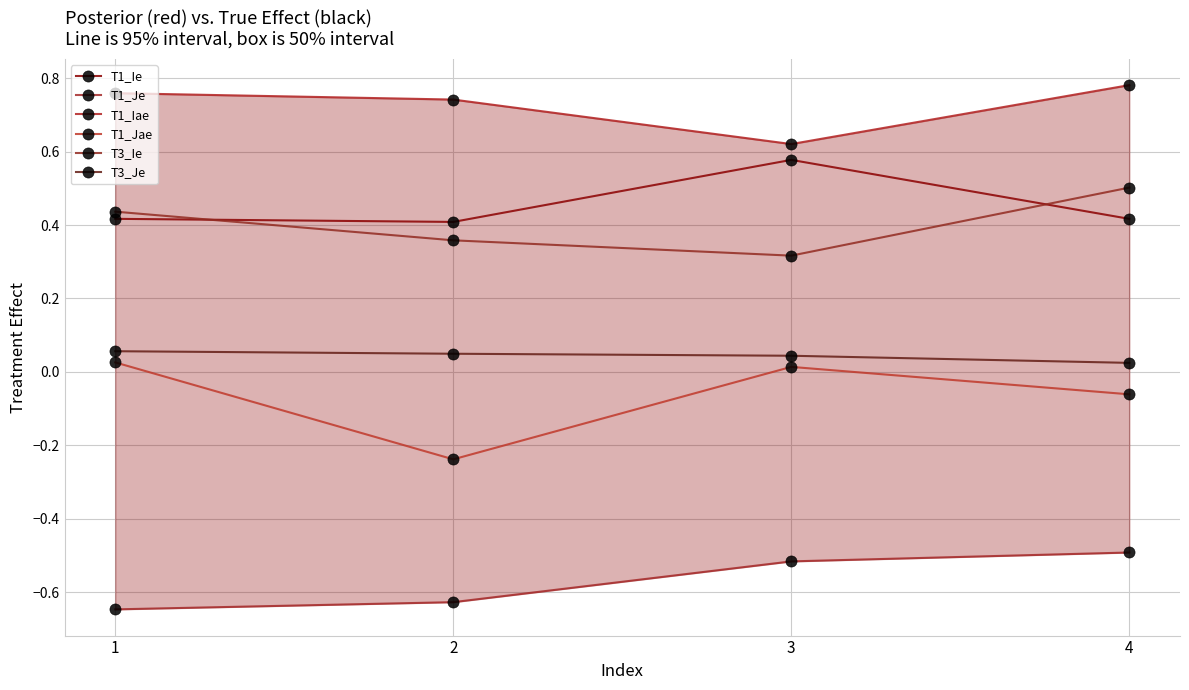

Which series has the largest range (max minus min)?

T1_Jae